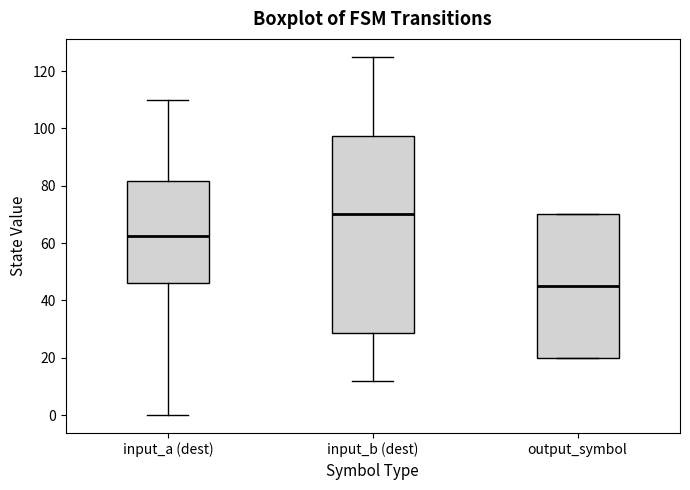

Reading left to right, transcribe this box plot: for each box, give where its median line is, the range the box spans, and where its two whiskers end, as read against the y-axis. The values are not printed on the chart, so give them approximately, as read against the axis.

input_a (dest): median 62, box 46 to 82, whiskers 0 to 110
input_b (dest): median 70, box 28 to 98, whiskers 12 to 126
output_symbol: median 46, box 20 to 70, whiskers 20 to 70